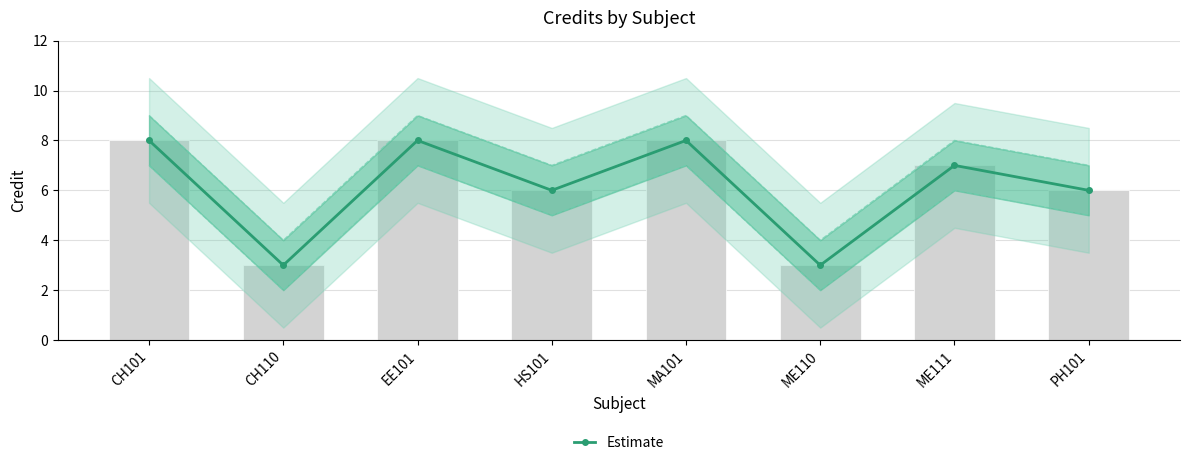

What is the value of the 4th bar from the left?

6